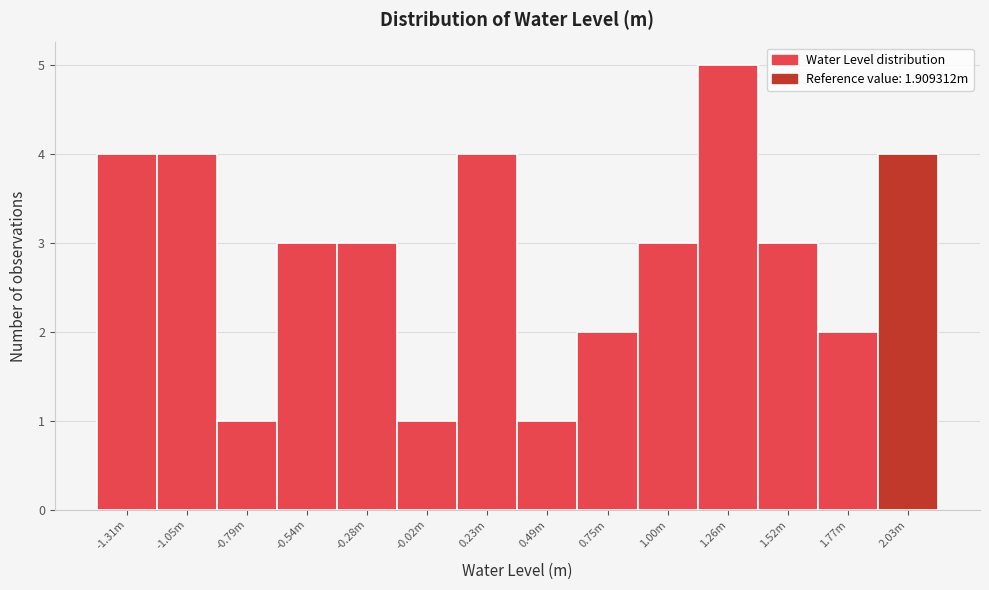

Reading left to right, what are all the values shown in this chart?

4	4	1	3	3	1	4	1	2	3	5	3	2	4